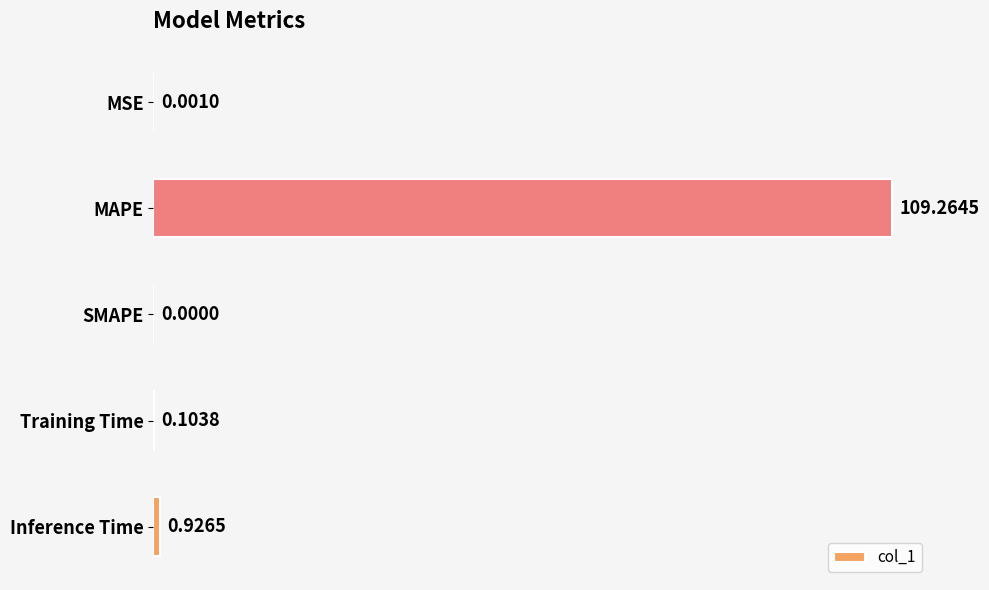

What is the change in value from Training Time to Inference Time?

+0.8